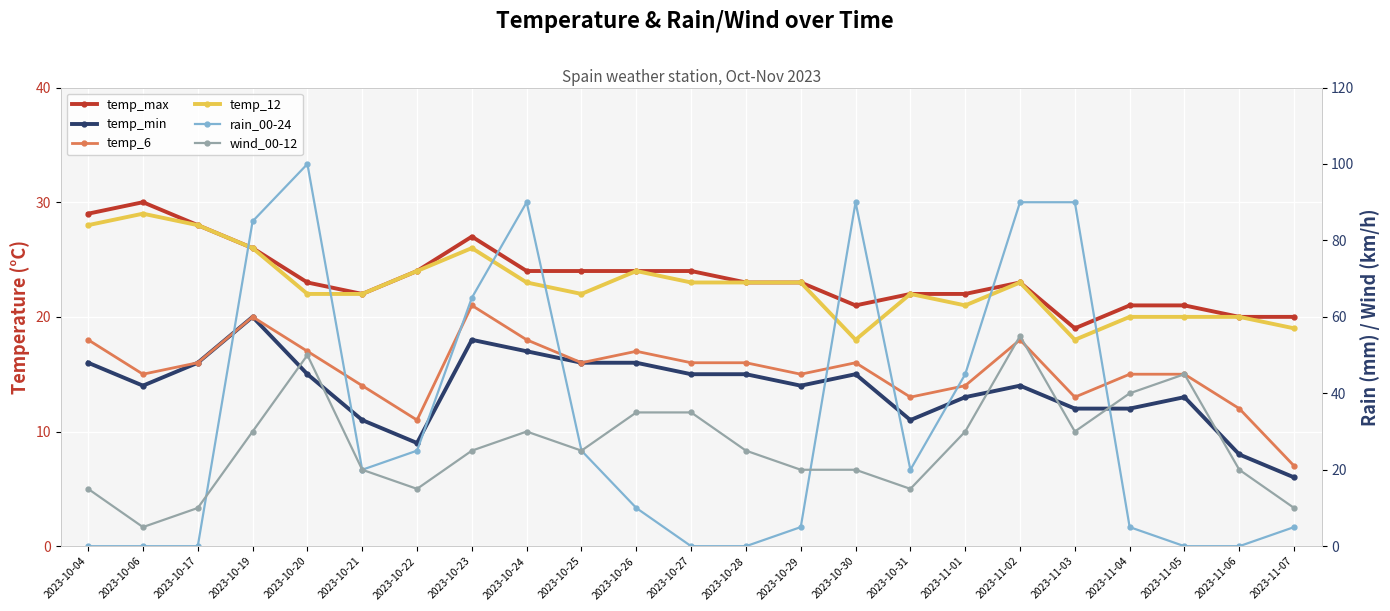

What is the difference between the second highest and minimum values in the temp_12 series?

10